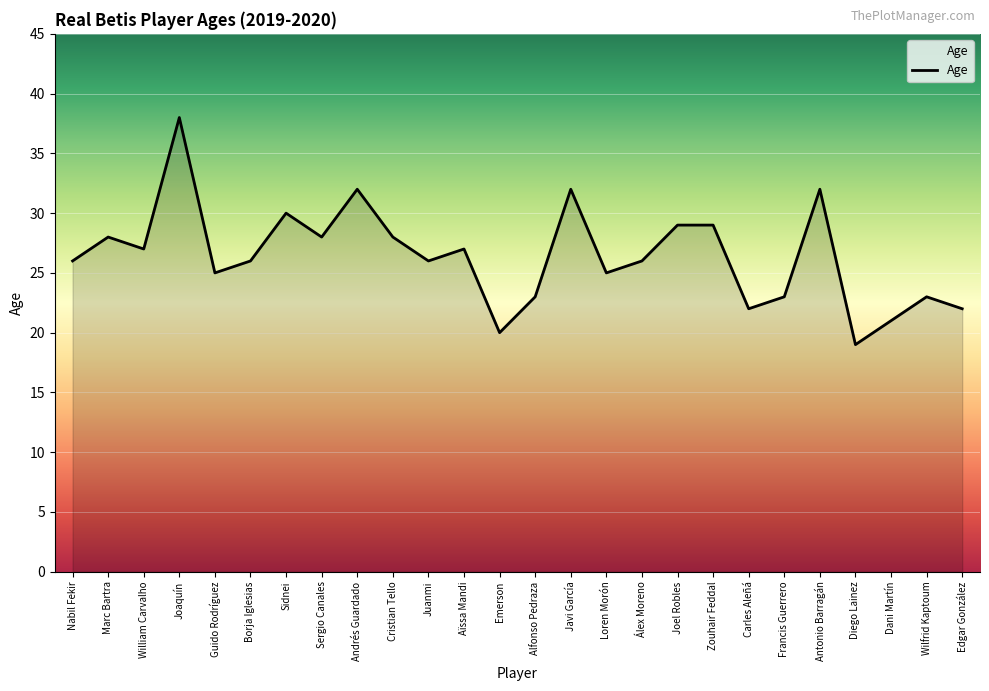

Reading right to left, list all the values displayed in this chart.

Edgar González=22	Wilfrid Kaptoum=23	Dani Martín=21	Diego Lainez=19	Antonio Barragán=32	Francis Guerrero=23	Carles Aleñá=22	Zouhair Feddal=29	Joel Robles=29	Álex Moreno=26	Loren Morón=25	Javi García=32	Alfonso Pedraza=23	Emerson=20	Aïssa Mandi=27	Juanmi=26	Cristian Tello=28	Andrés Guardado=32	Sergio Canales=28	Sidnei=30	Borja Iglesias=26	Guido Rodríguez=25	Joaquín=38	William Carvalho=27	Marc Bartra=28	Nabil Fekir=26